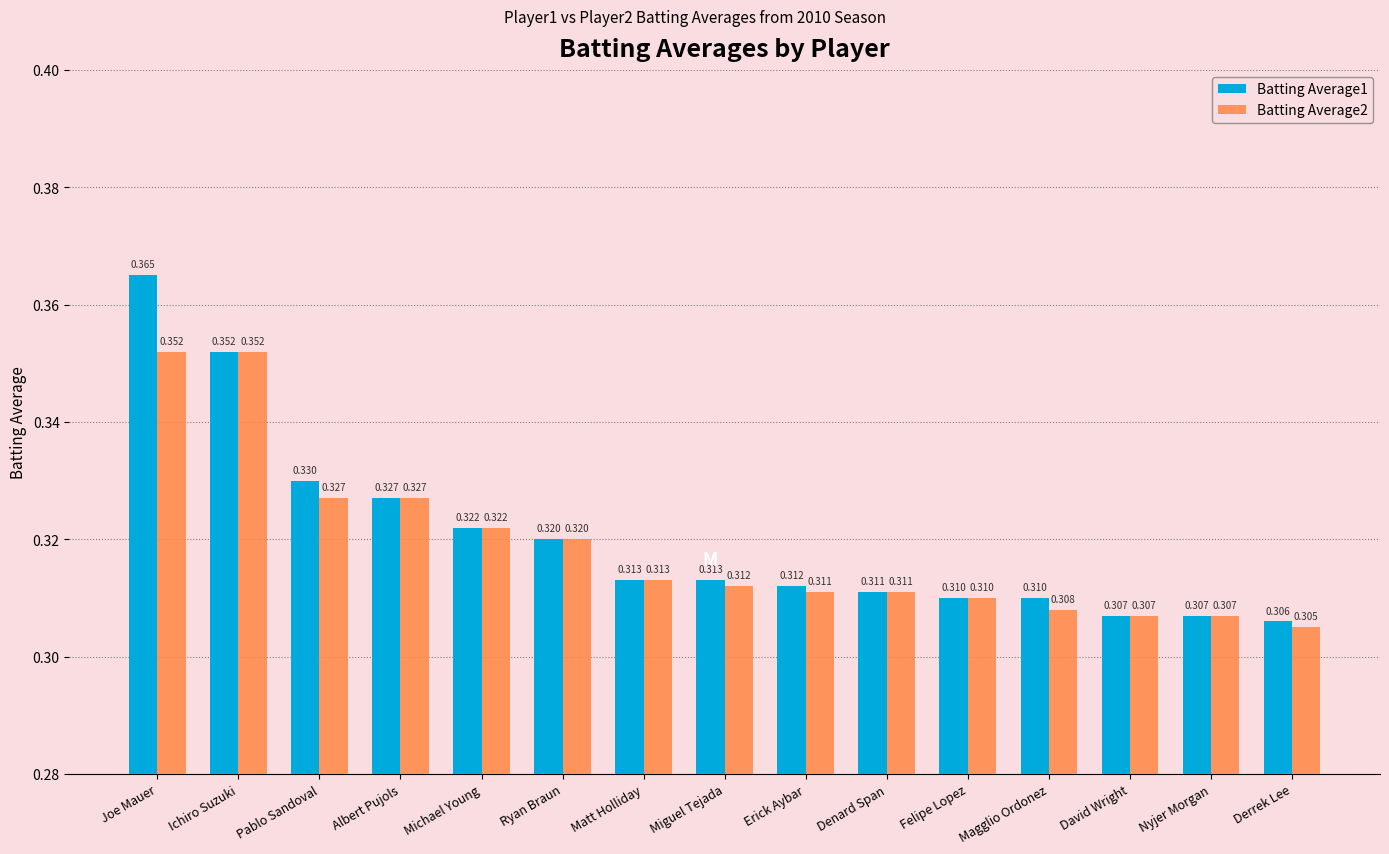

At which category is the sum across all series the highest?

Joe Mauer